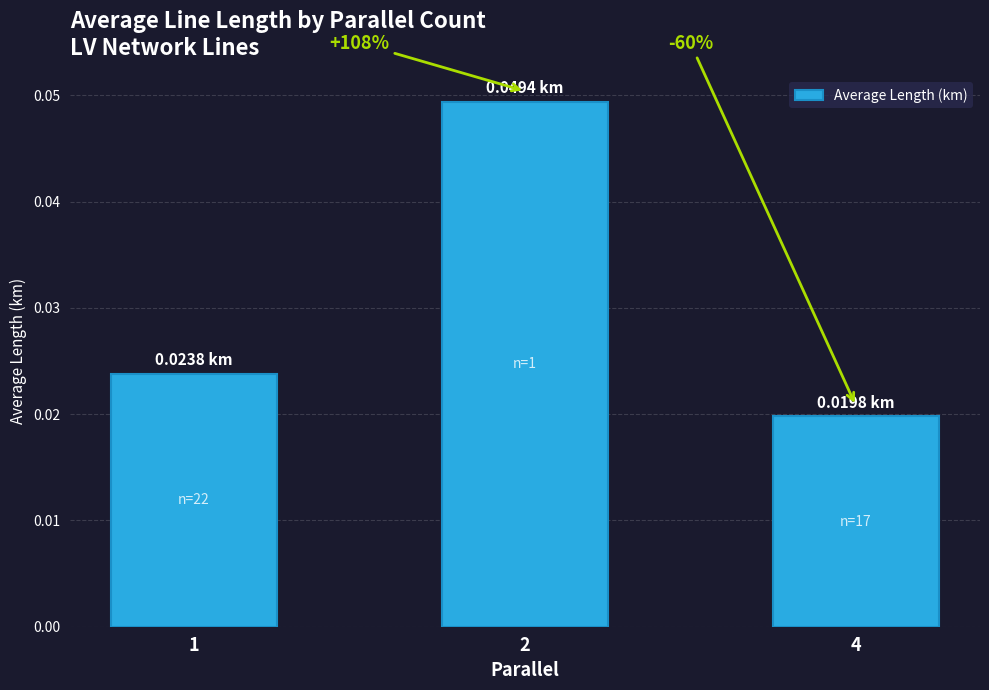

Does the chart contain any negative values?

No